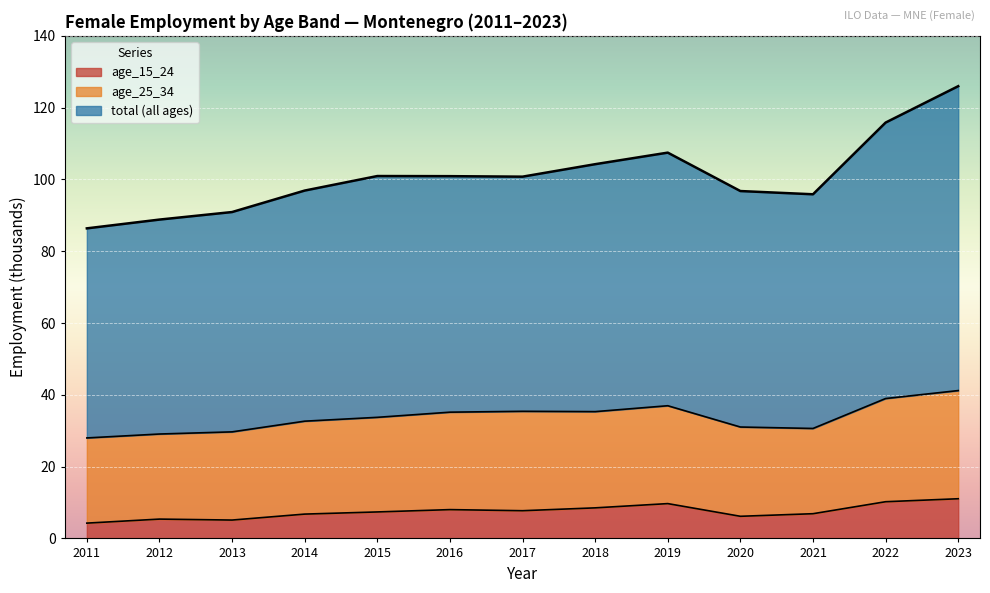

What is the spread (max minus min) of values at 2011?

82.1